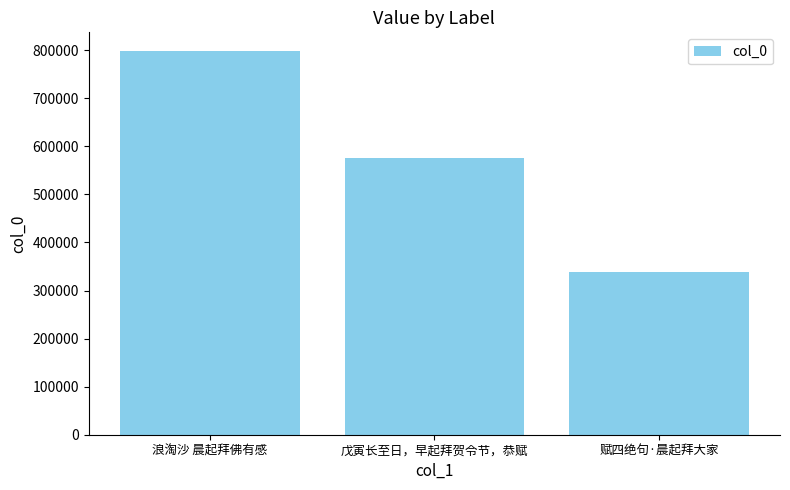

How many values are below 575512?

1